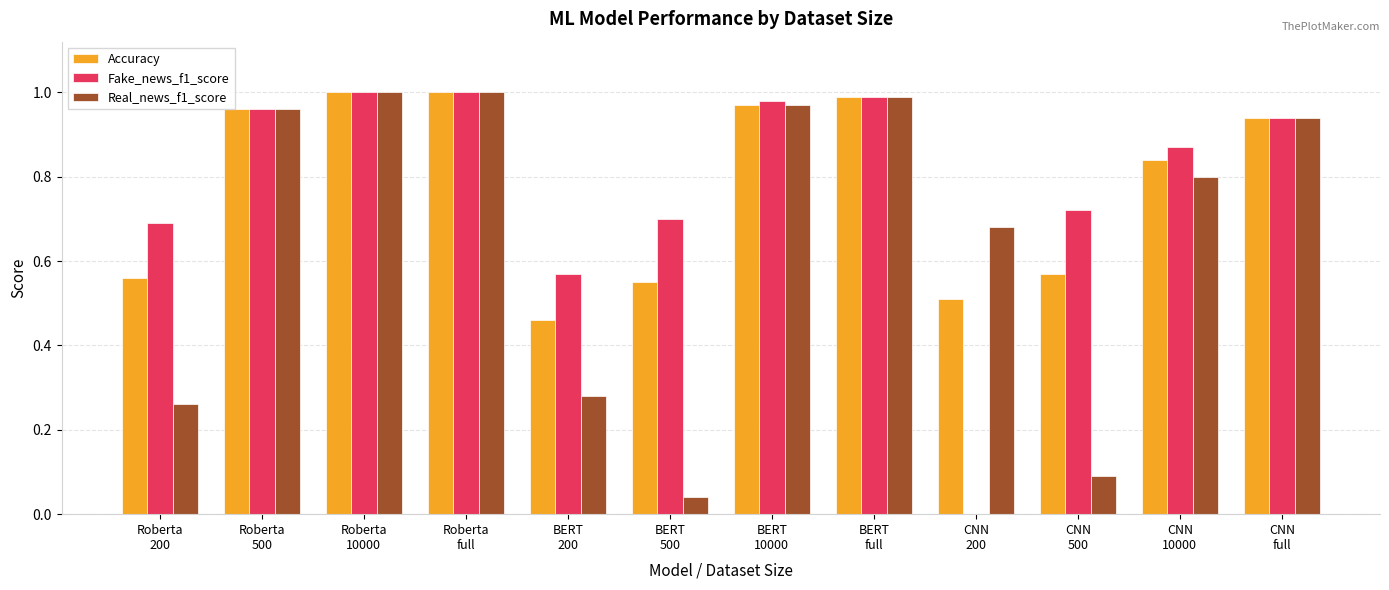

What is the sum of all Fake_news_f1_score values?

9.4